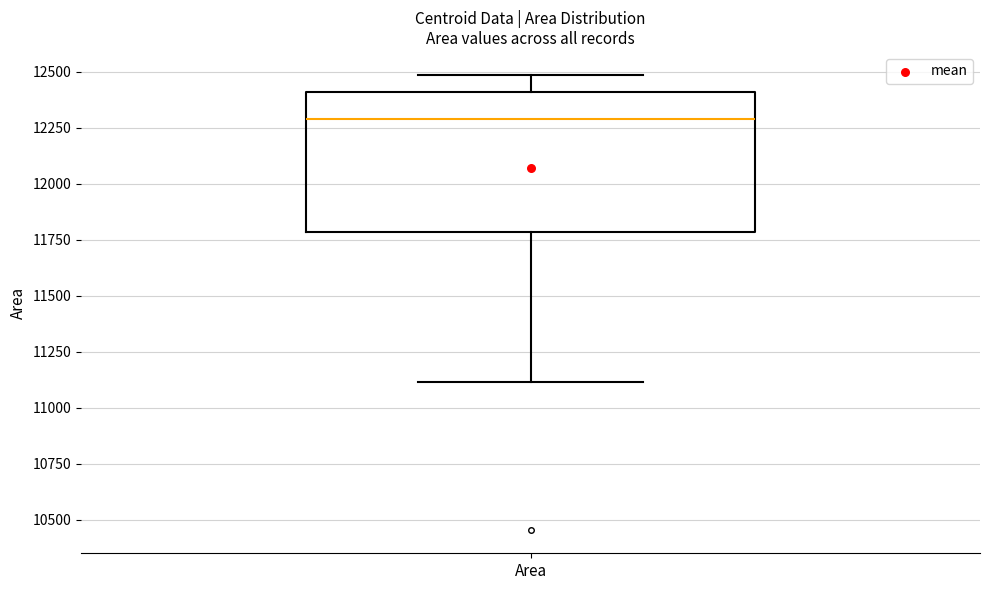

Read this box plot against the y-axis: the position of the median line, the range covered by the box, and the ends of both whiskers. The values are not printed on the chart, so give them approximately, as read against the axis.

median 12300, box 11800 to 12400, whiskers 11100 to 12500